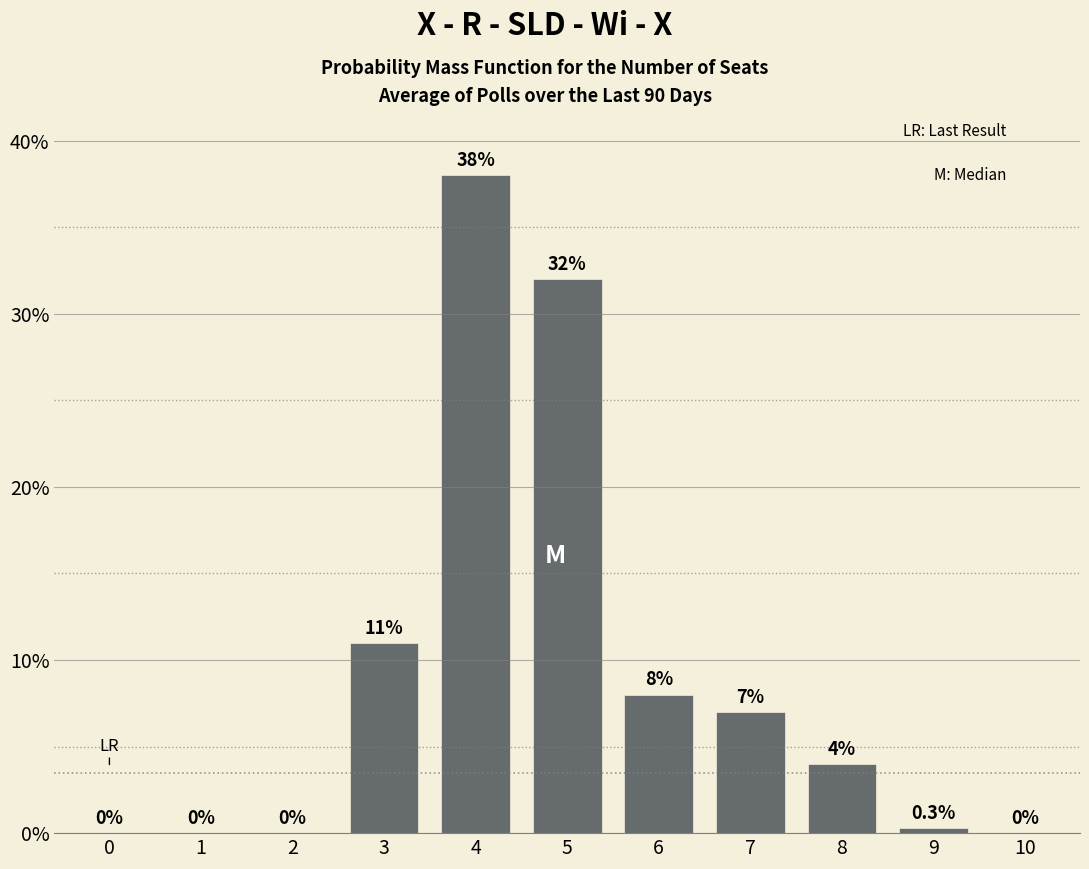

Which label corresponds to the largest value in the chart?

4